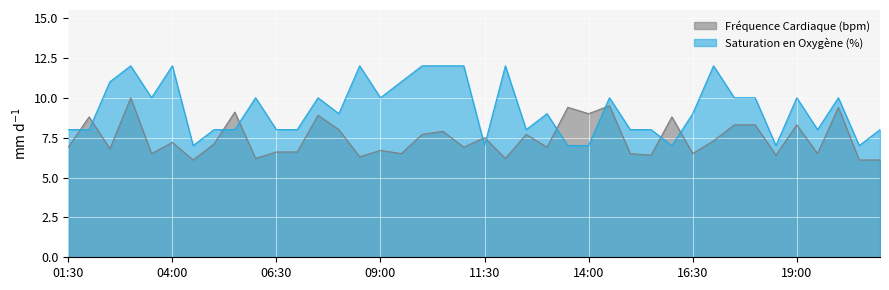

What is the label of the 26th point from the right?

08:30